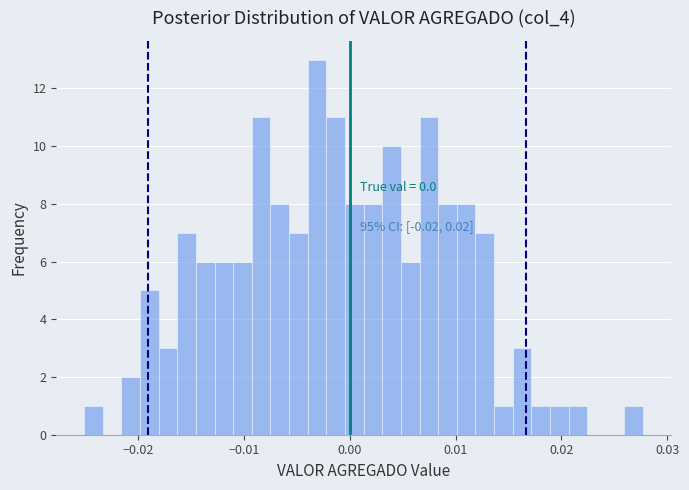

Read against the x-axis, roughly where is the centre of the tallest bar?

-0.003